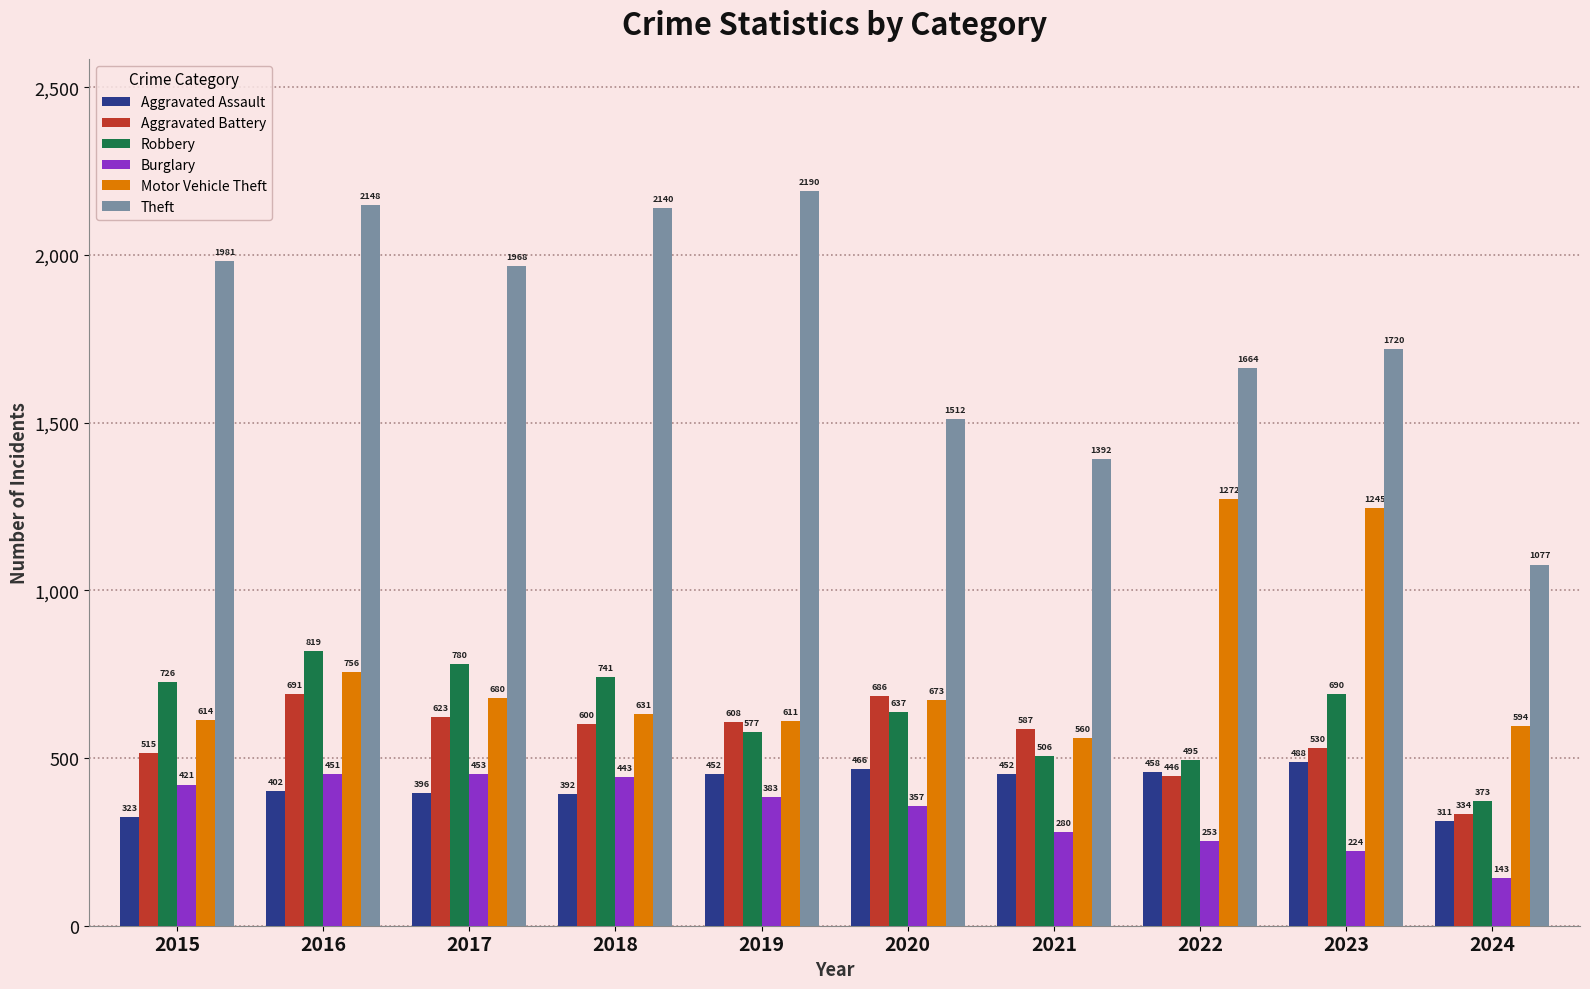

Which series has the widest spread of values?

Theft